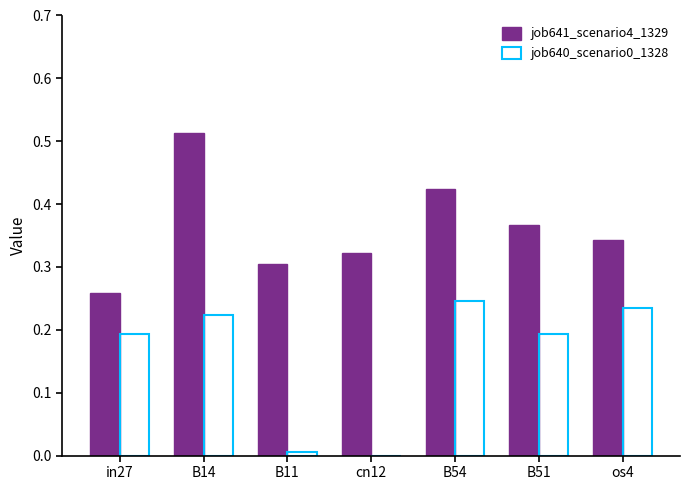

What is the sum of all job640_scenario0_1328 values?

1.1